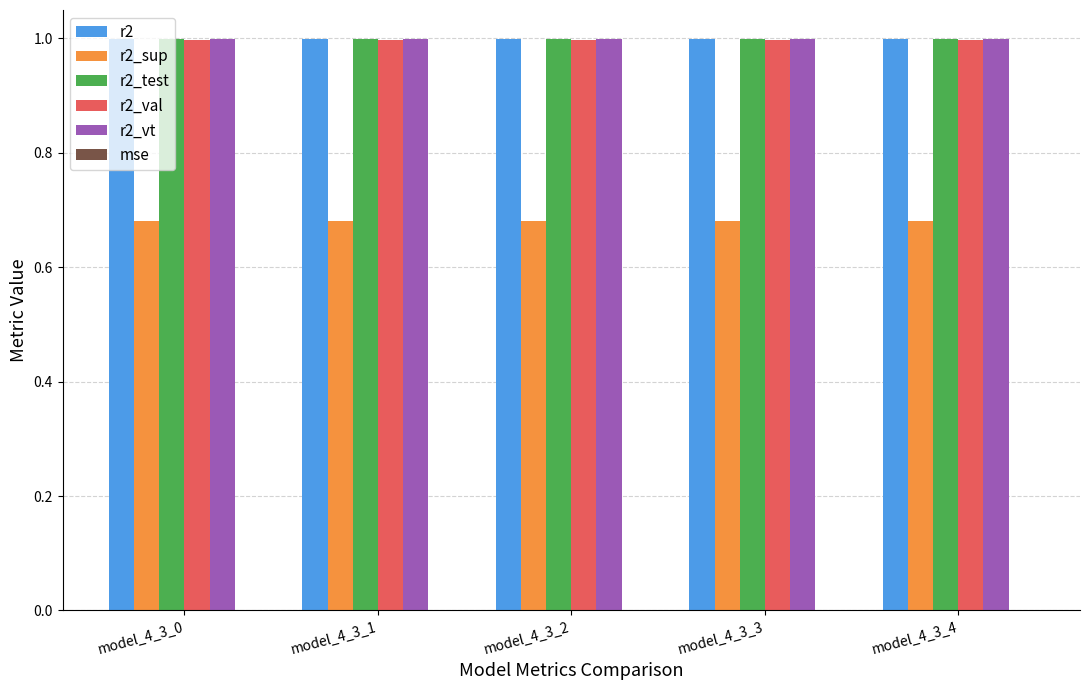

What is the sum of all r2_val values?

5.0